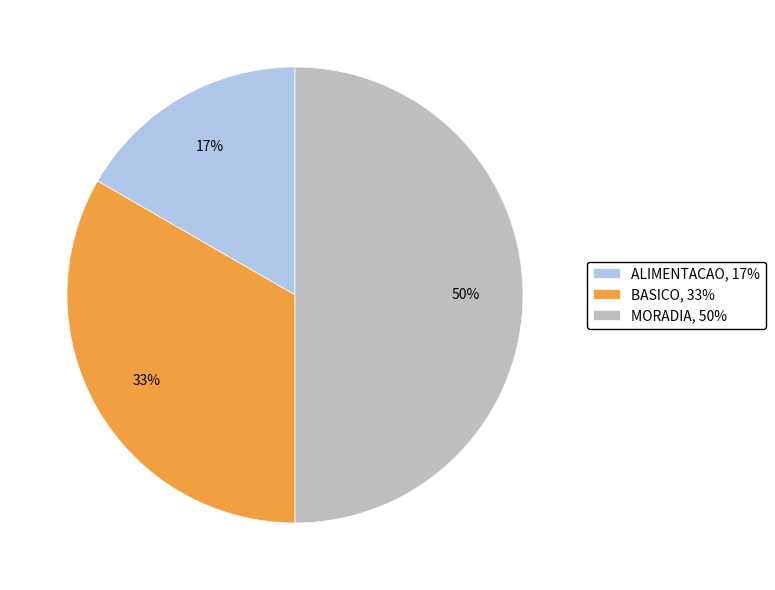

Does ALIMENTACAO, 17% represent more than half of the total?

No